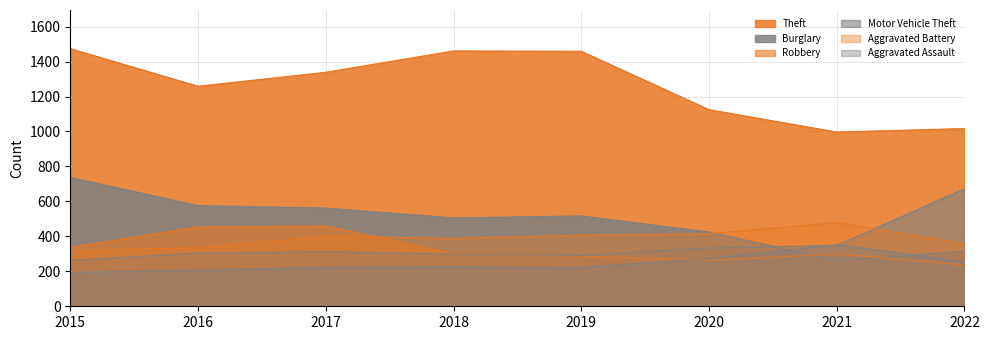

What is the sum of all Theft values?

10131